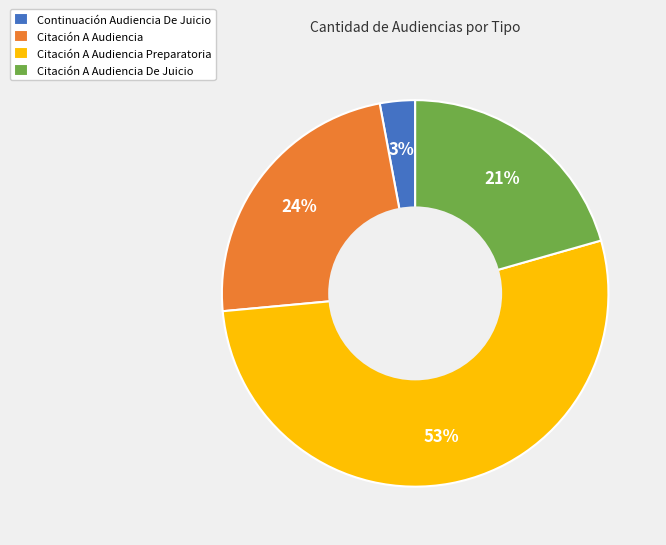

Which category has the biggest portion of the pie?

Citación A Audiencia Preparatoria